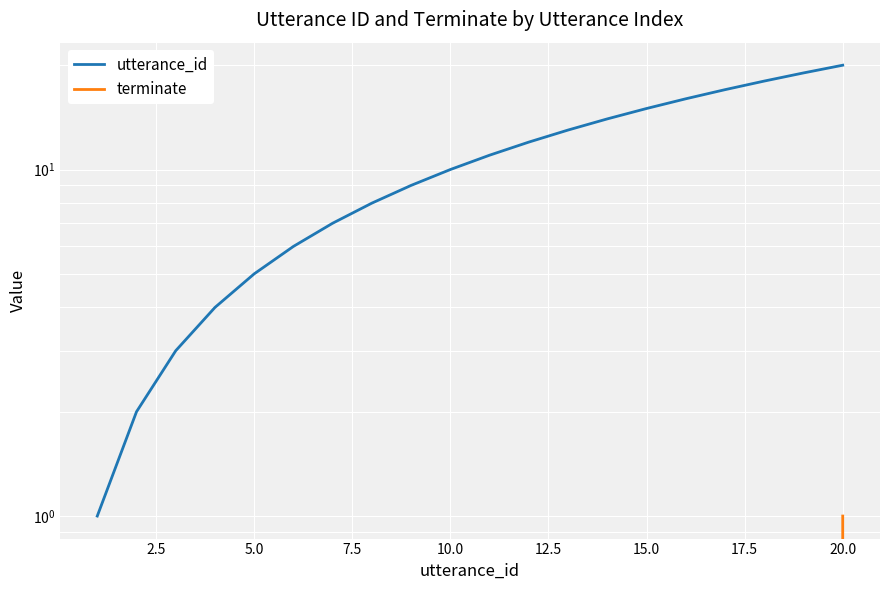

Which series has the widest spread of values?

utterance_id